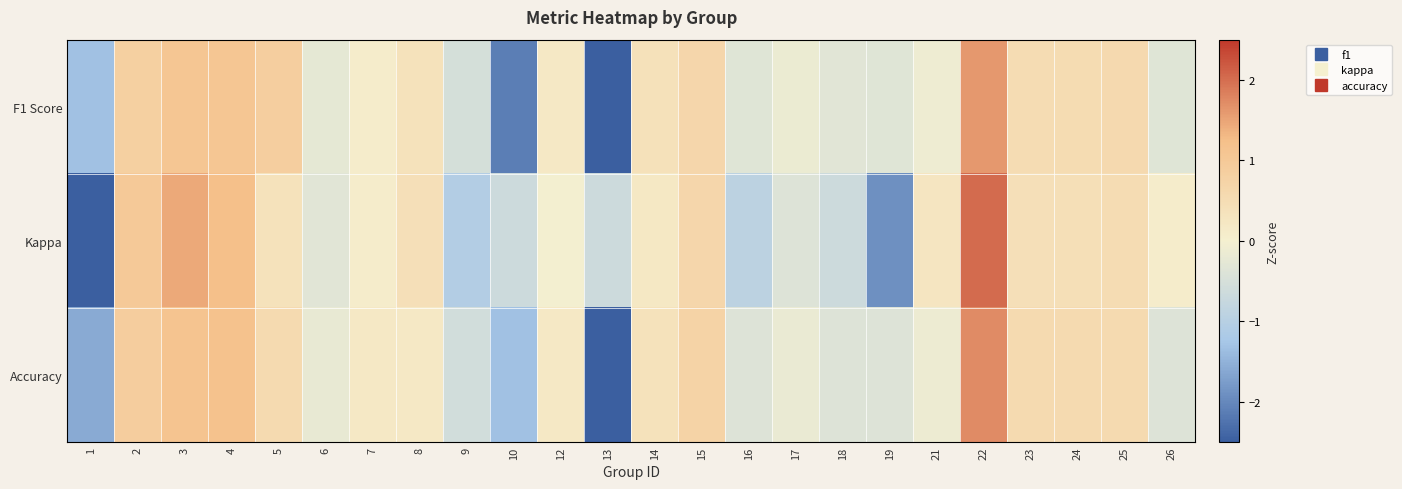

What is the smallest value displayed?

-3.2